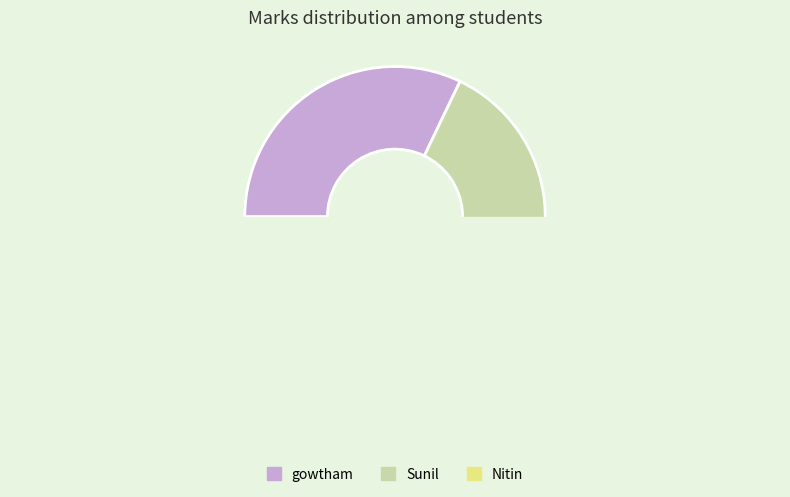

What portion of the pie excludes Sunil?

67.5%